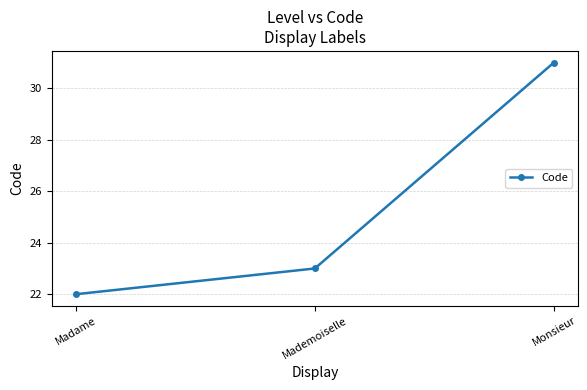

How many data points does each series have?

3